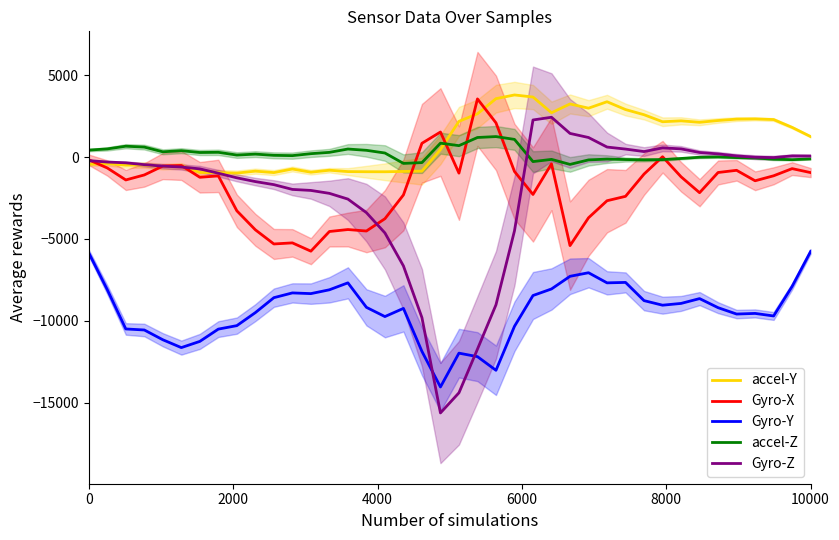

What is the sum of all accel-Z values?

7863.2